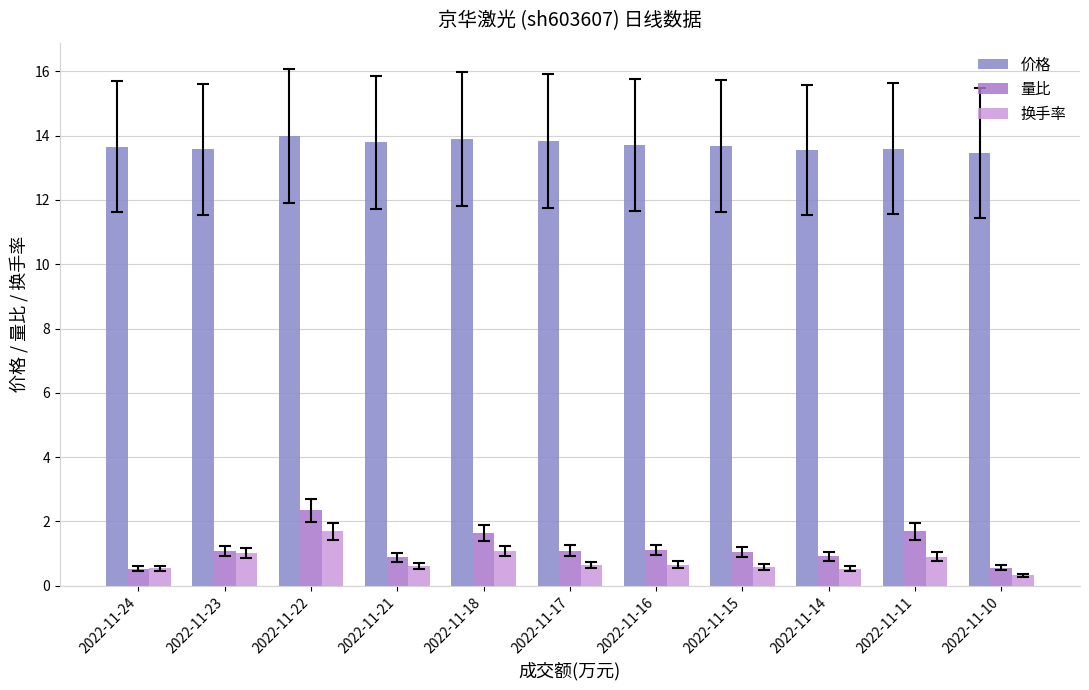

How many bars are there in each group?

3